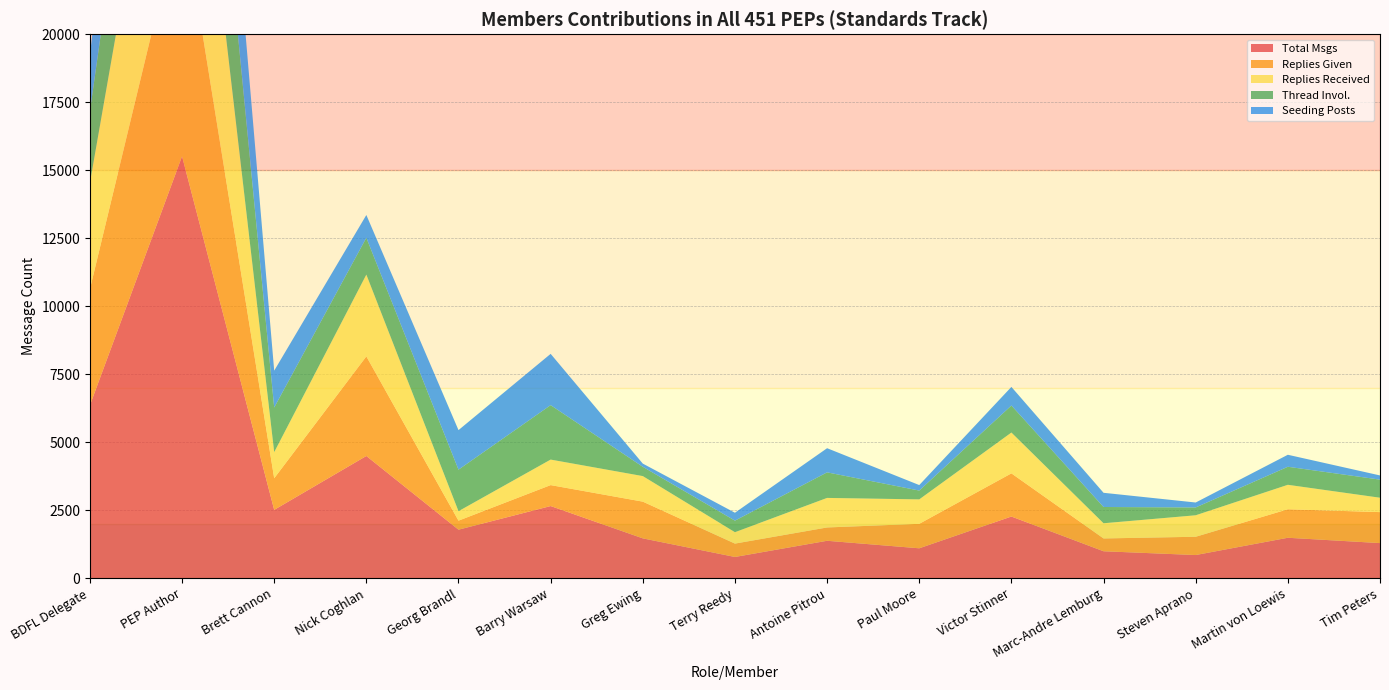

Reading right to left, extract all data points from this chart.

Total Msgs: Tim Peters=1293	Martin von Loewis=1489	Steven Aprano=854	Marc-Andre Lemburg=993	Victor Stinner=2270	Paul Moore=1102	Antoine Pitrou=1378	Terry Reedy=783	Greg Ewing=1467	Barry Warsaw=2655	Georg Brandl=1786	Nick Coghlan=4496	Brett Cannon=2515	PEP Author=15510	BDFL Delegate=6356
Replies Given: Tim Peters=1139	Martin von Loewis=1048	Steven Aprano=672	Marc-Andre Lemburg=471	Victor Stinner=1586	Paul Moore=900	Antoine Pitrou=490	Terry Reedy=492	Greg Ewing=1350	Barry Warsaw=770	Georg Brandl=332	Nick Coghlan=3659	Brett Cannon=1161	PEP Author=9162	BDFL Delegate=4268
Replies Received: Tim Peters=529	Martin von Loewis=899	Steven Aprano=790	Marc-Andre Lemburg=558	Victor Stinner=1501	Paul Moore=898	Antoine Pitrou=1086	Terry Reedy=420	Greg Ewing=939	Barry Warsaw=938	Georg Brandl=348	Nick Coghlan=3007	Brett Cannon=960	PEP Author=9162	BDFL Delegate=3911
Thread Invol.: Tim Peters=665	Martin von Loewis=663	Steven Aprano=287	Marc-Andre Lemburg=598	Victor Stinner=993	Paul Moore=324	Antoine Pitrou=939	Terry Reedy=423	Greg Ewing=342	Barry Warsaw=2001	Georg Brandl=1526	Nick Coghlan=1354	Brett Cannon=1641	PEP Author=7243	BDFL Delegate=2627
Seeding Posts: Tim Peters=154	Martin von Loewis=441	Steven Aprano=182	Marc-Andre Lemburg=522	Victor Stinner=684	Paul Moore=202	Antoine Pitrou=888	Terry Reedy=291	Greg Ewing=117	Barry Warsaw=1885	Georg Brandl=1454	Nick Coghlan=837	Brett Cannon=1354	PEP Author=6348	BDFL Delegate=2088